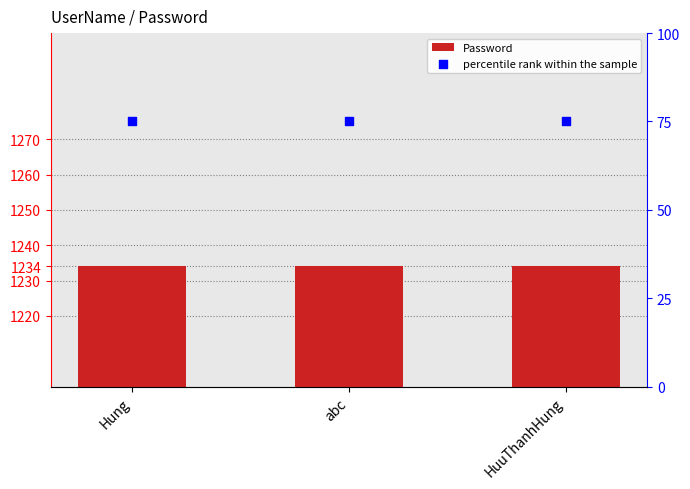

Is the value of Password at abc greater than the value of percentile rank within the sample at HuuThanhHung?

Yes